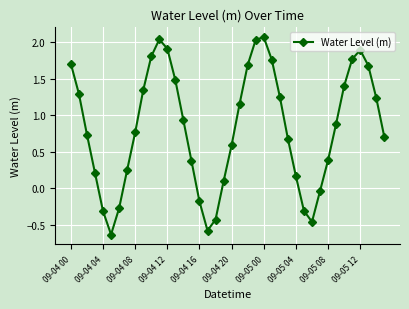

Does the chart have visible grid lines?

Yes